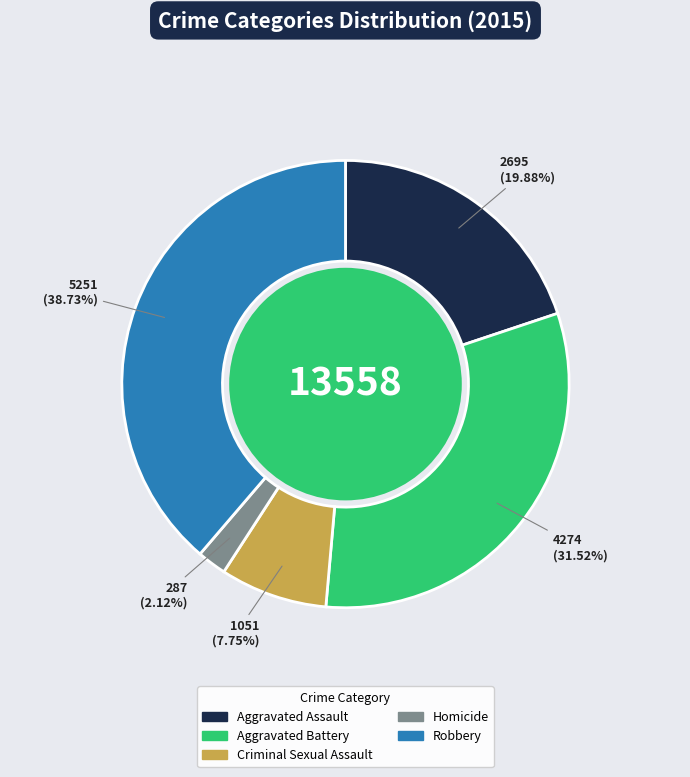

Is Criminal Sexual Assault the majority of the pie?

No